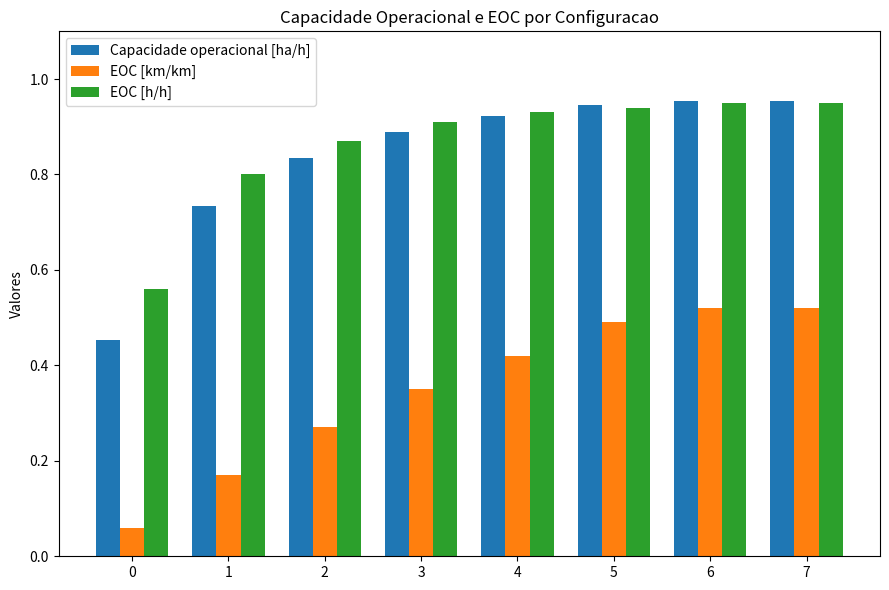

Which series has the largest total across all categories?

EOC [h/h]